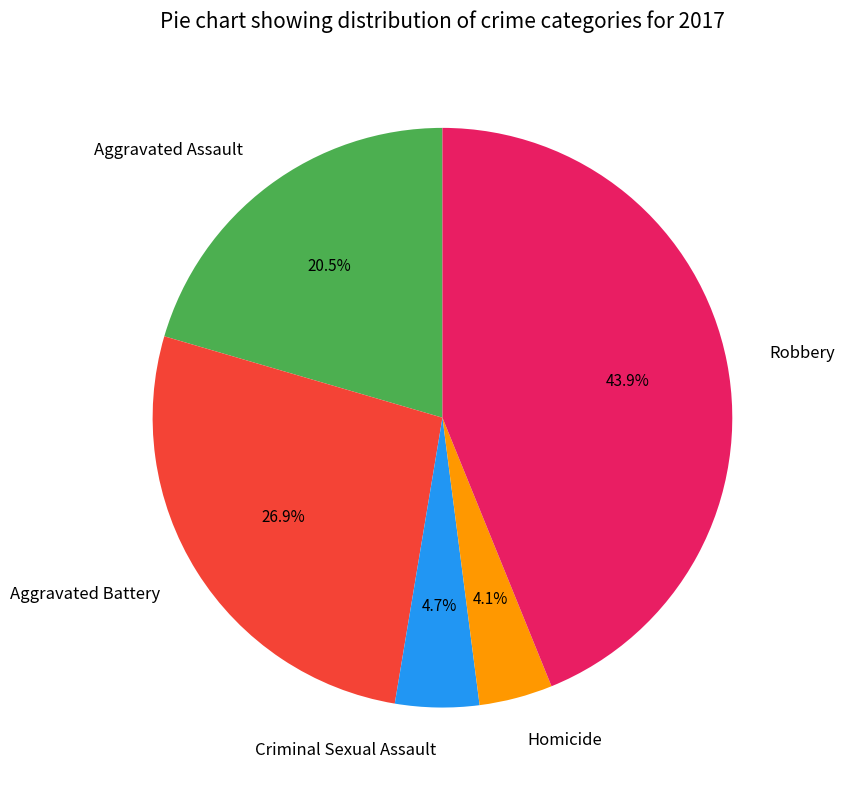

What is the ratio of the value at Homicide to the value at Criminal Sexual Assault?

0.9